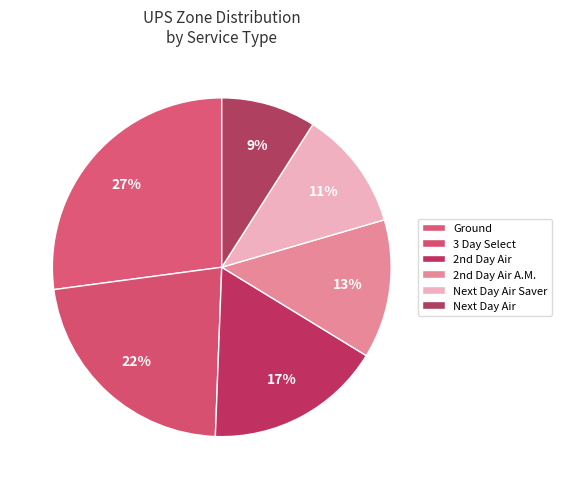

Which category has the biggest portion of the pie?

Ground